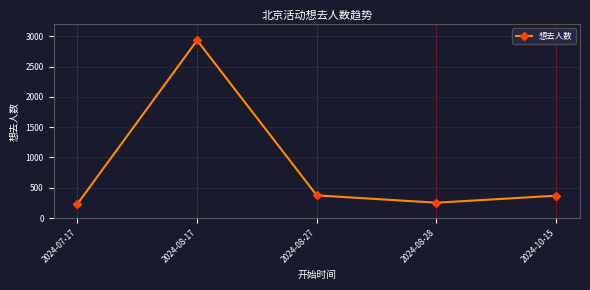

What is the value of the 2nd point from the left?

2932